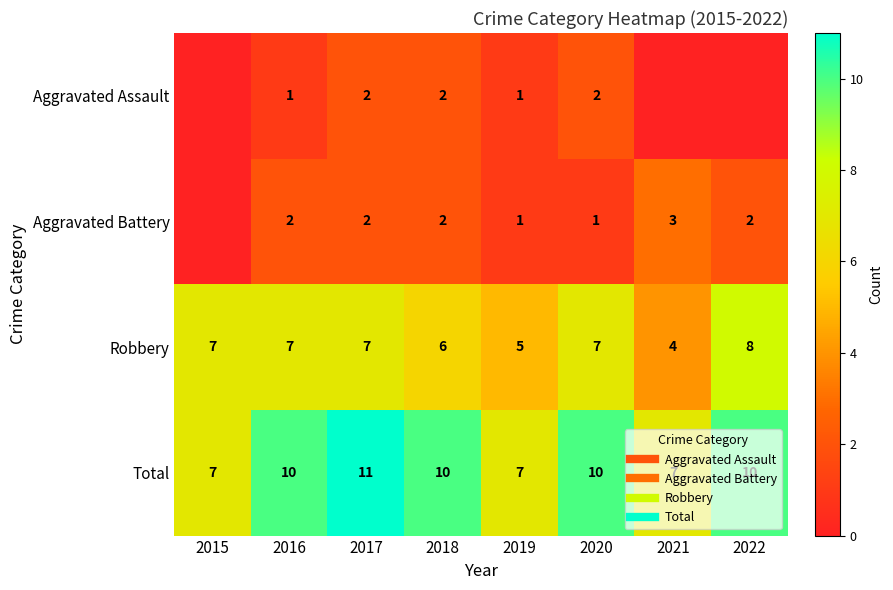

True or false: Total has a value of 10 at 2018.

True